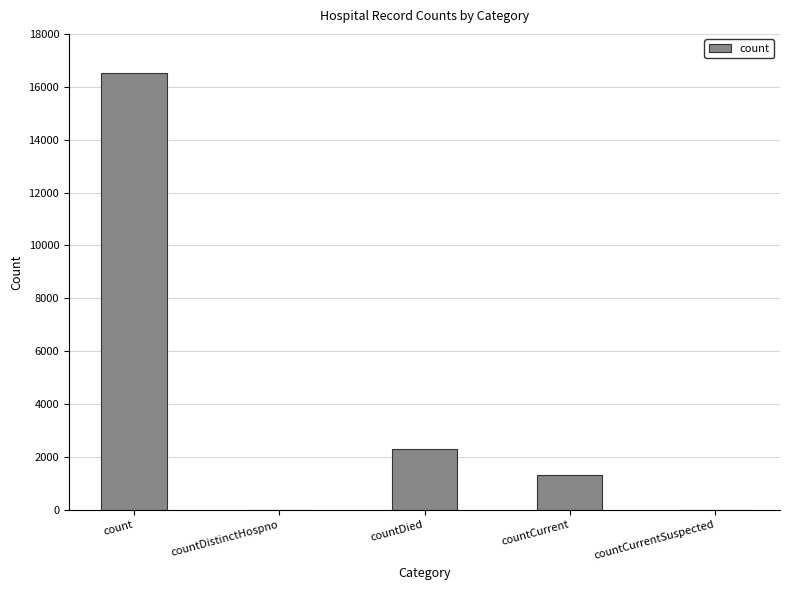

What is the difference between the values at countCurrentSuspected and count?

16533